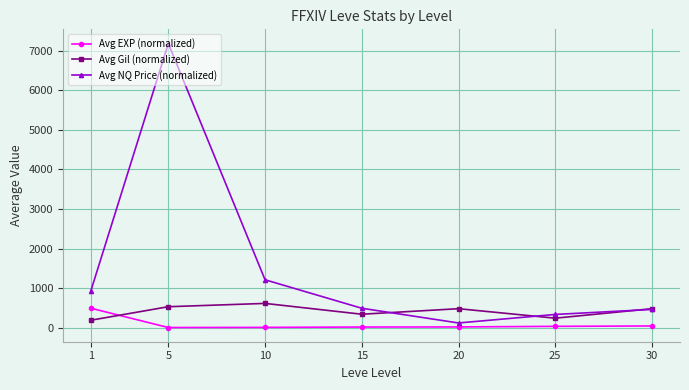

At which category is the sum across all series the highest?

5